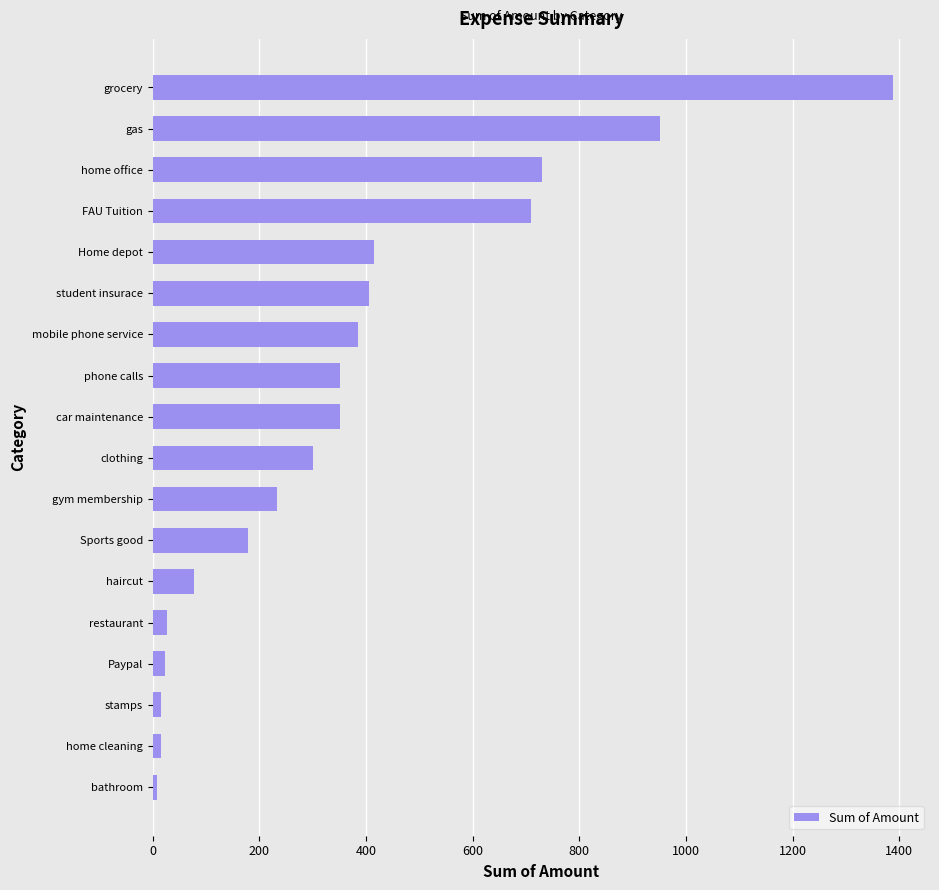

What is the greatest value displayed?

1388.1